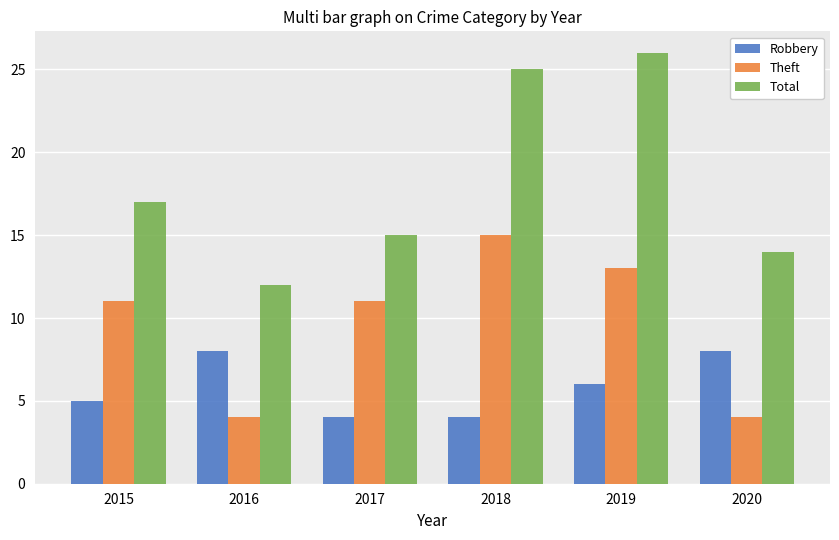

Are the bars horizontal?

No